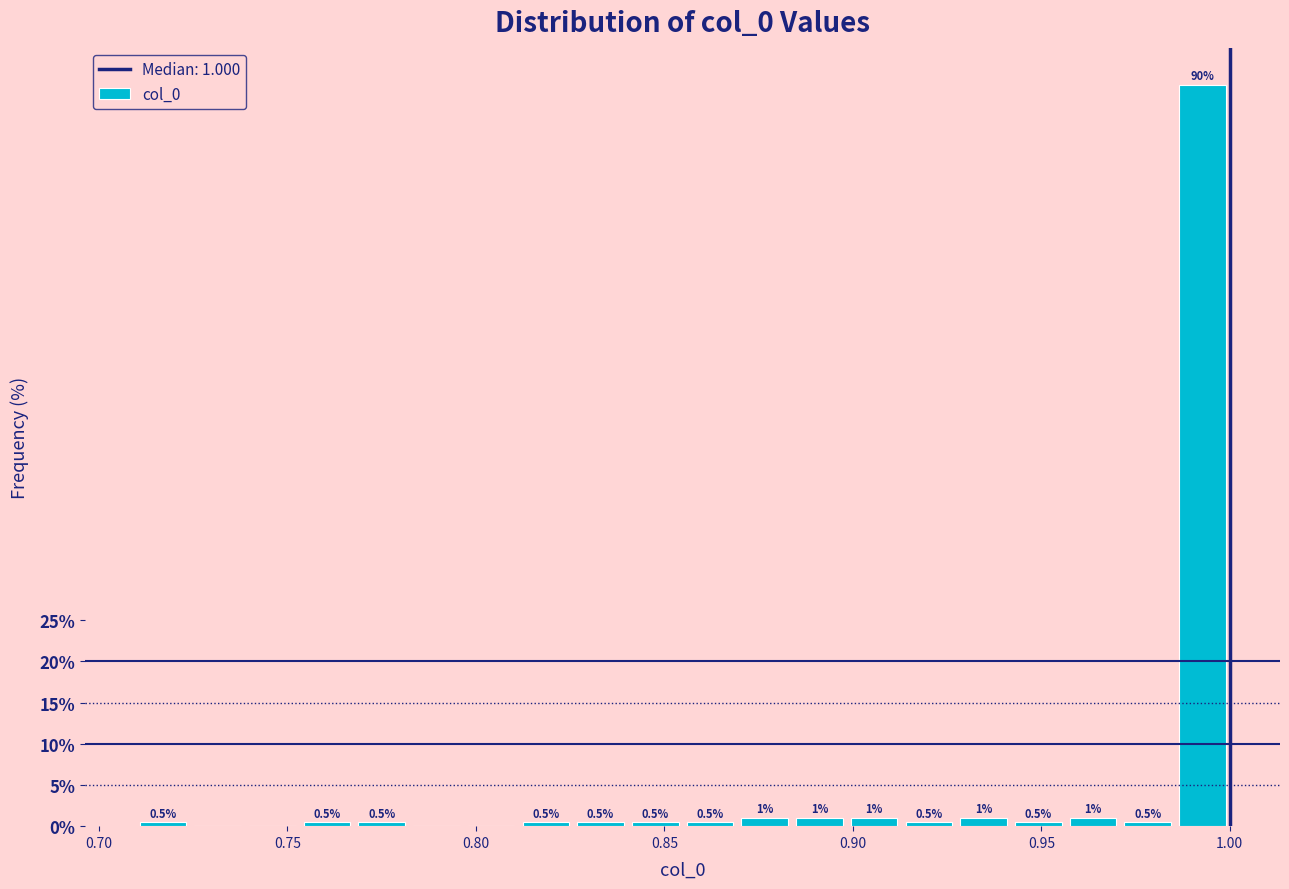

Around what value on the x-axis is the tallest bar? Give the approximate position of its centre, as read against the axis.

0.995